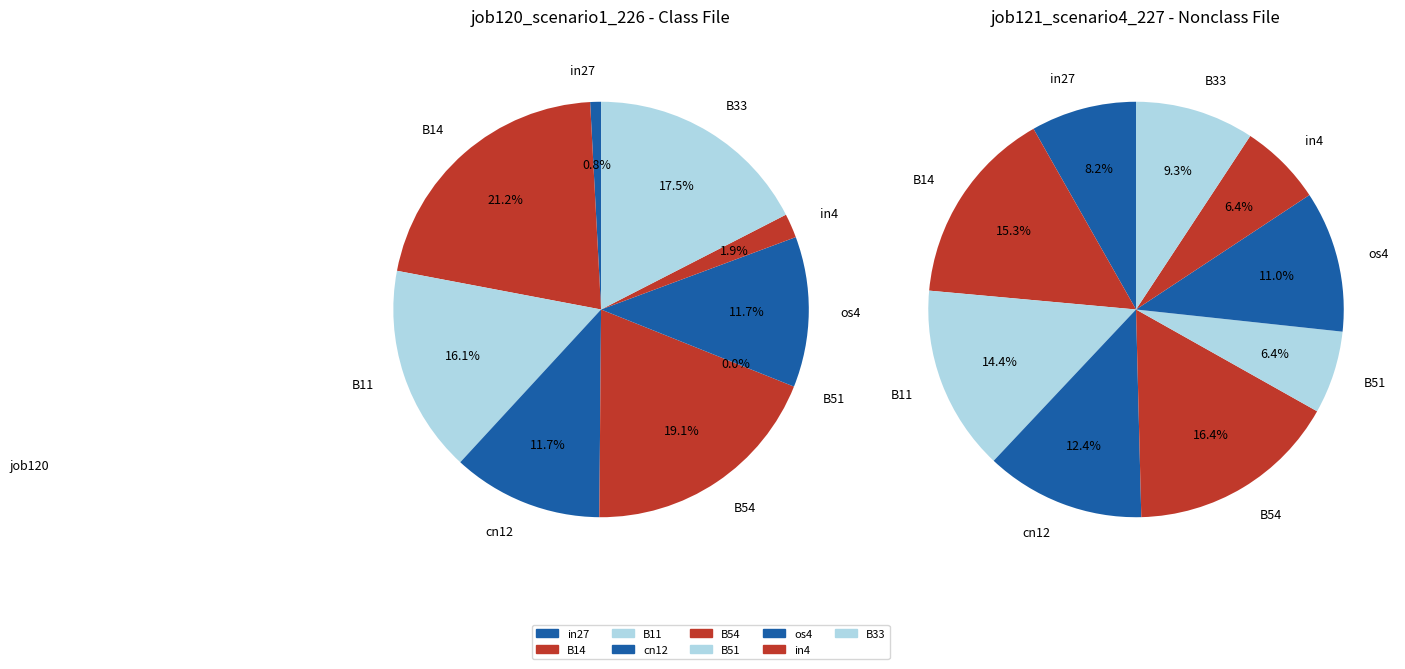

What is the spread (max minus min) of values at B51?

0.2